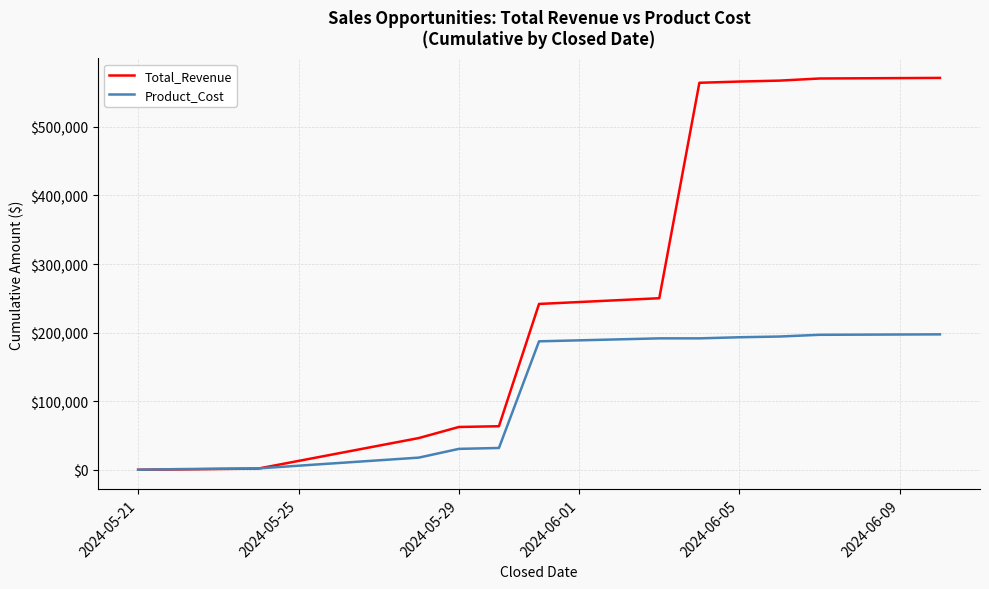

Rank the series by their maximum value, from lowest to highest.

Product_Cost, Total_Revenue